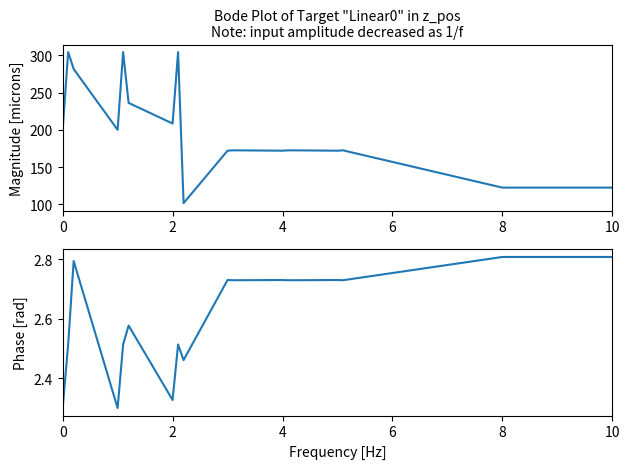

Which series has the largest total across all categories?

Magnitude